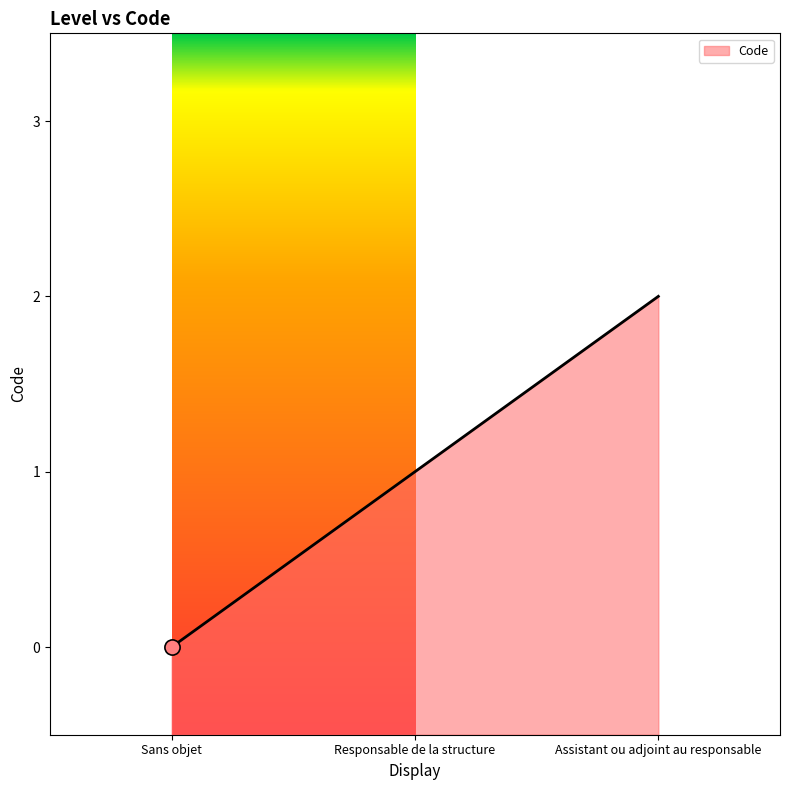

Between Responsable de la structure and Assistant ou adjoint au responsable, which is larger?

Assistant ou adjoint au responsable